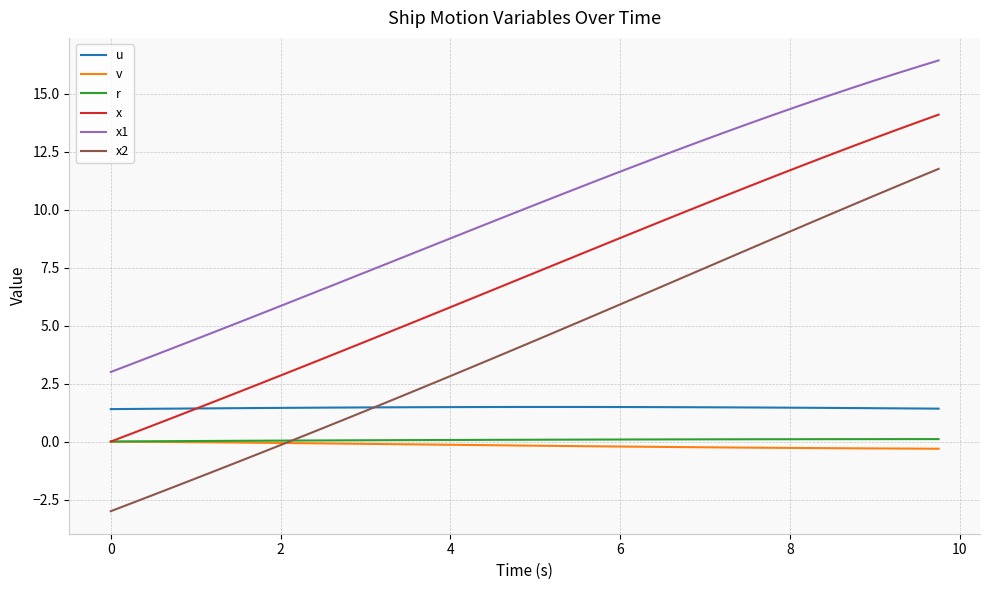

Which series has the widest spread of values?

x2